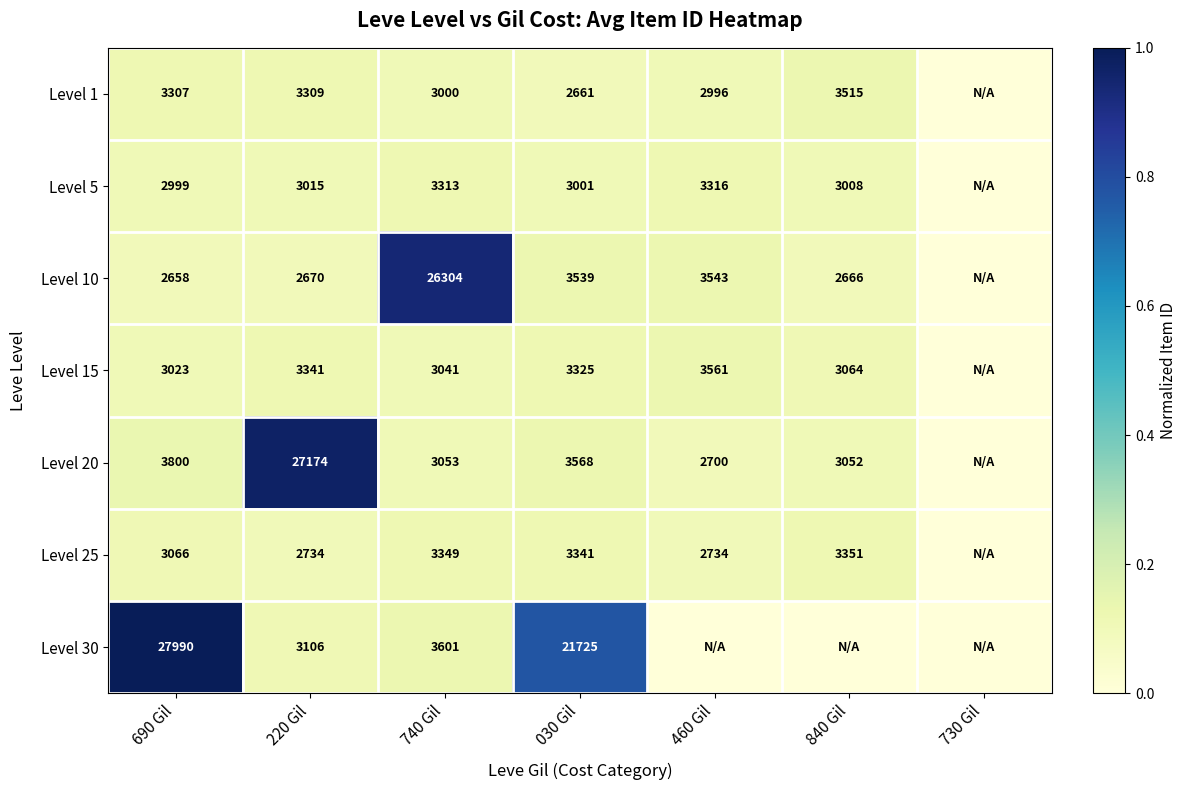

What is the sum of the Level 25 values at 220 Gil and 690 Gil?

5800